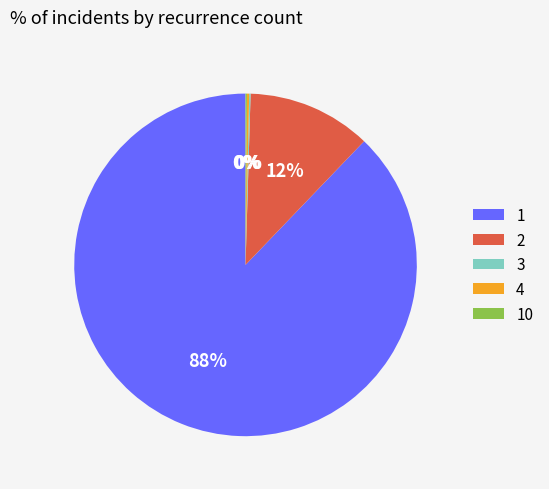

True or false: 1 accounts for 97% of the total.

False